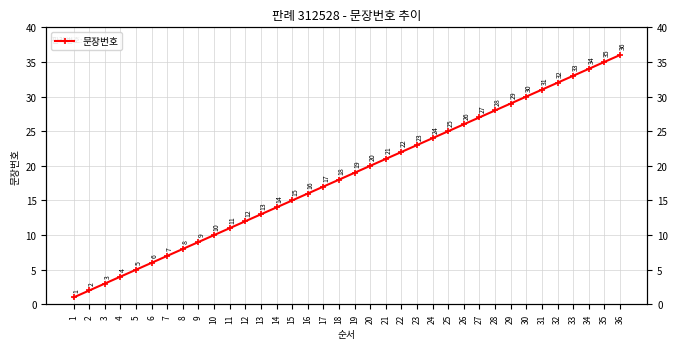

How many series are shown in this chart?

1